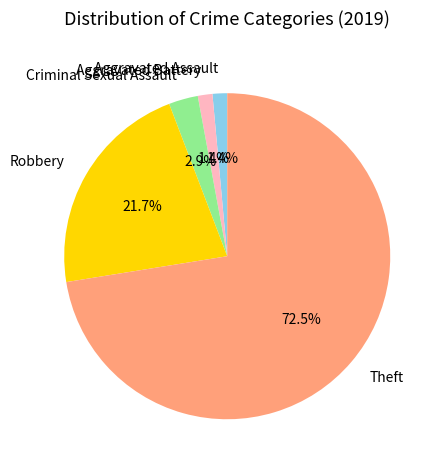

What percentage is the Robbery slice, to the nearest percent?

22%